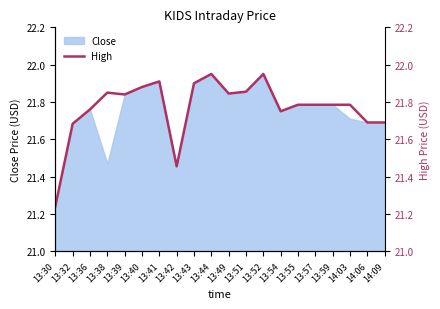

The value at 13:41 is 21.9. True or false?

True